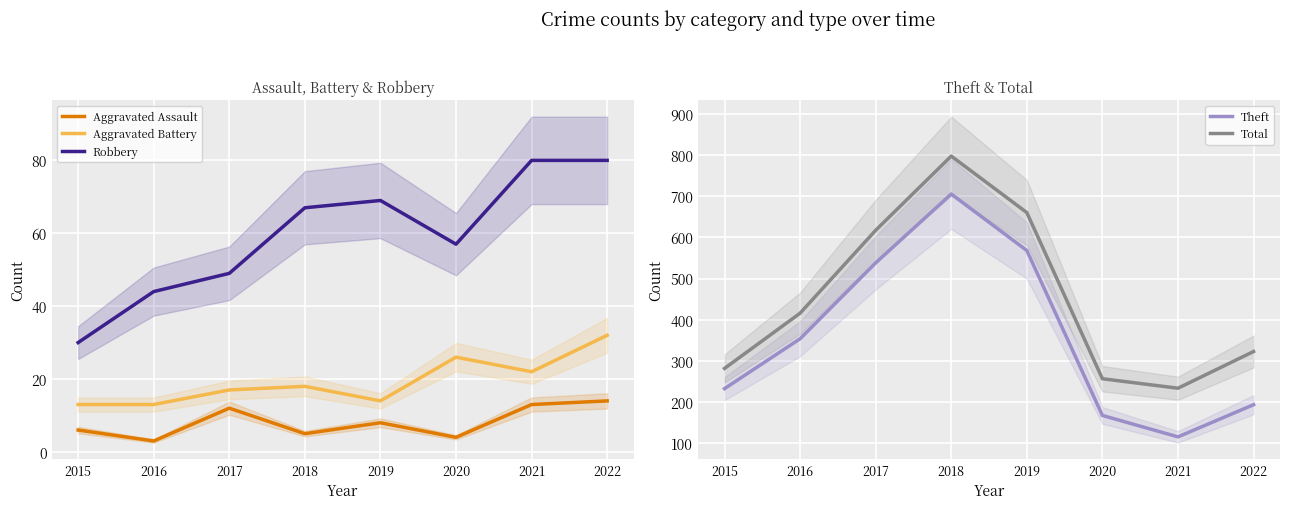

At 2020, list the series in order from smallest to largest.

Aggravated Assault, Aggravated Battery, Robbery, Theft, Total